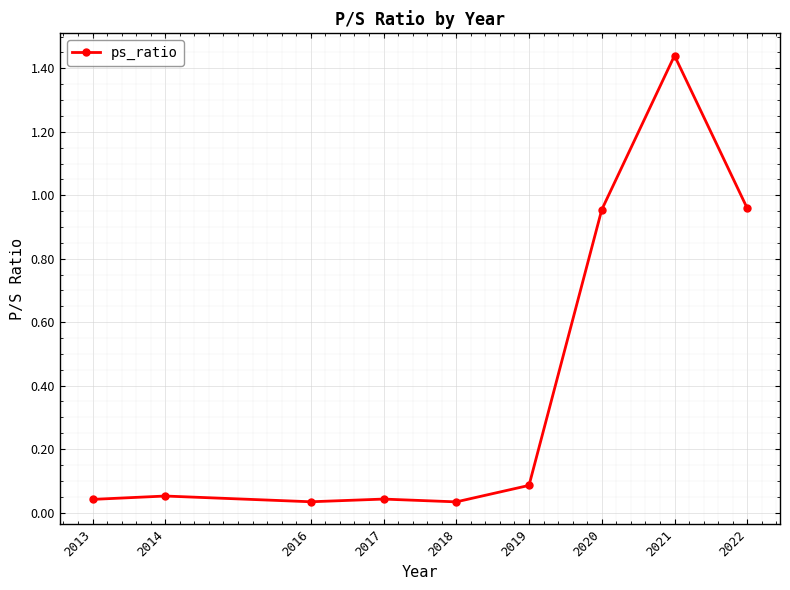

Reading left to right, extract all data points from this chart.

2022=1.0	2021=1.4	2020=1.0	2019=0.1	2018=0.0	2017=0.0	2016=0.0	2014=0.1	2013=0.0